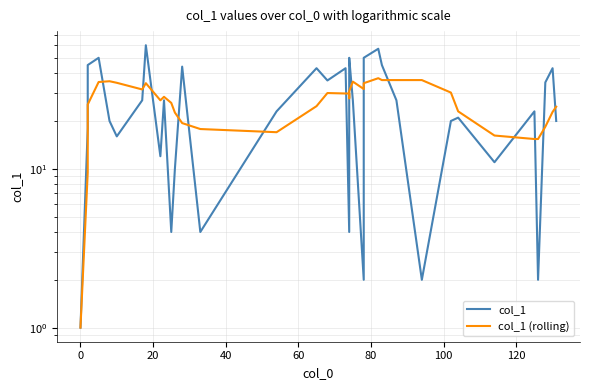

In col_1 (rolling), how many points are higher than both neighbors (excluding endpoints)?

6